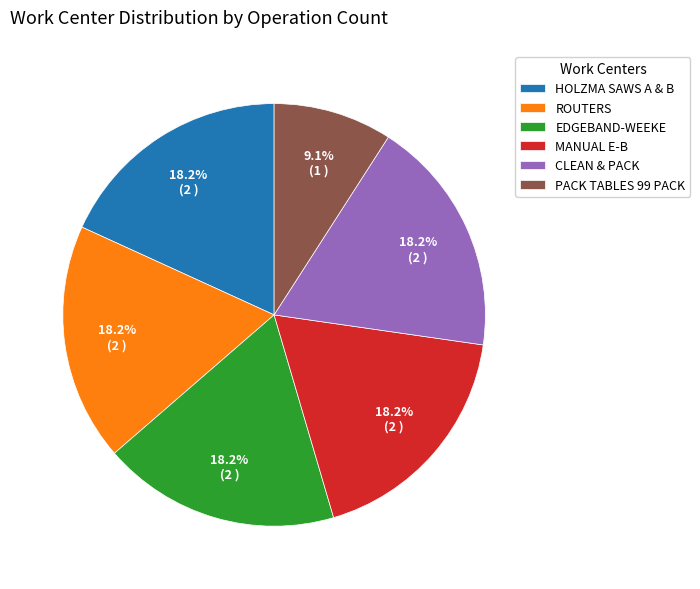

Approximately how many times larger is the value at PACK TABLES 99 PACK compared to EDGEBAND-WEEKE?

0.5